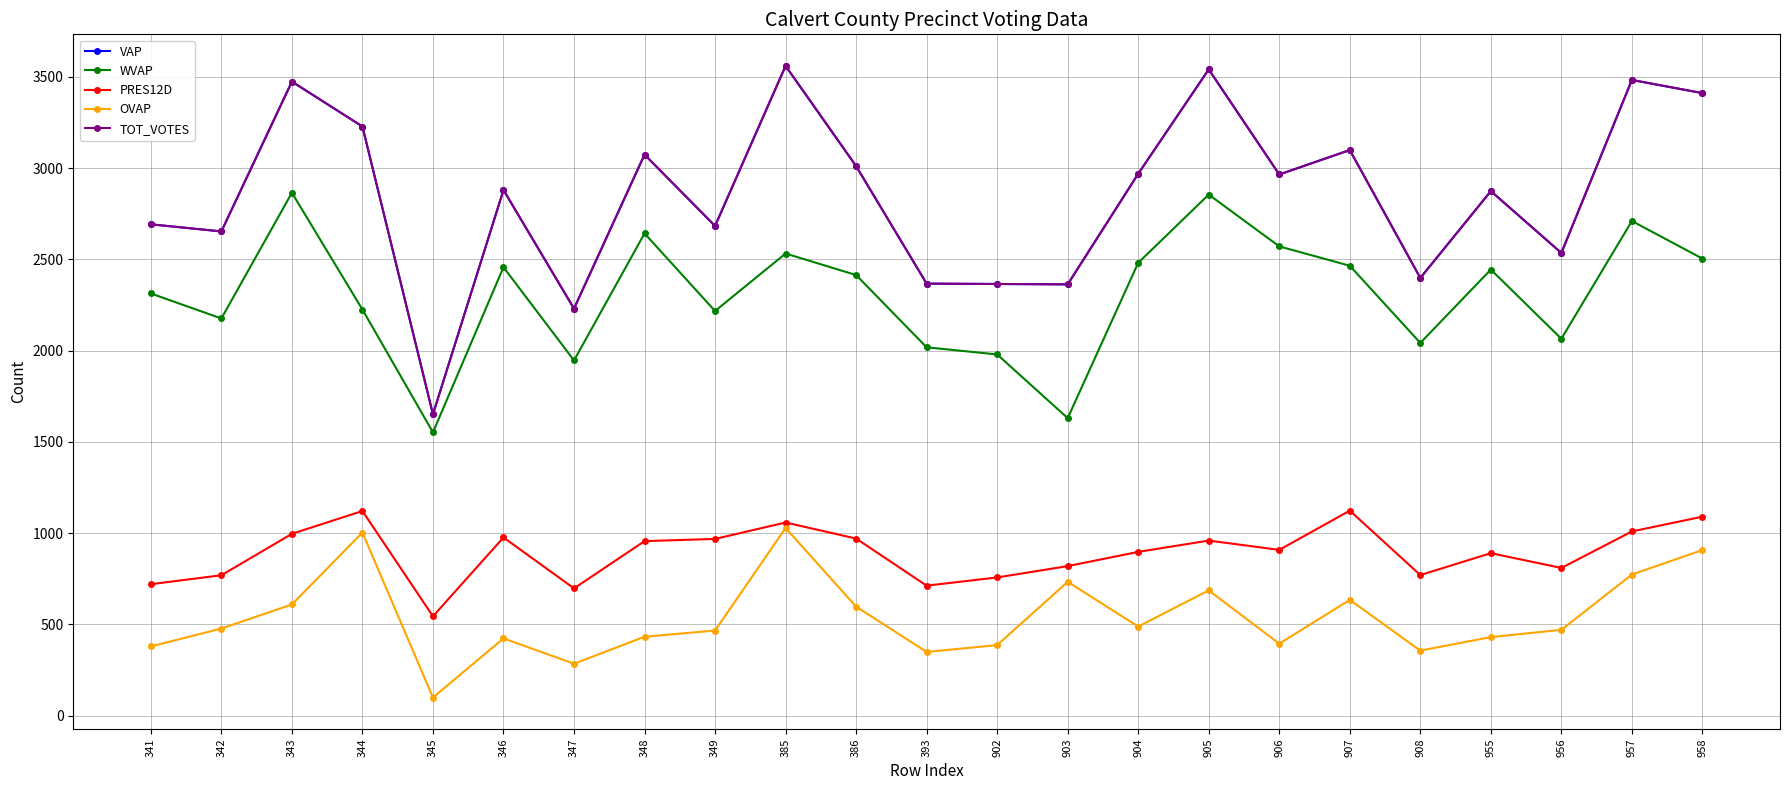

Does the chart have visible grid lines?

Yes